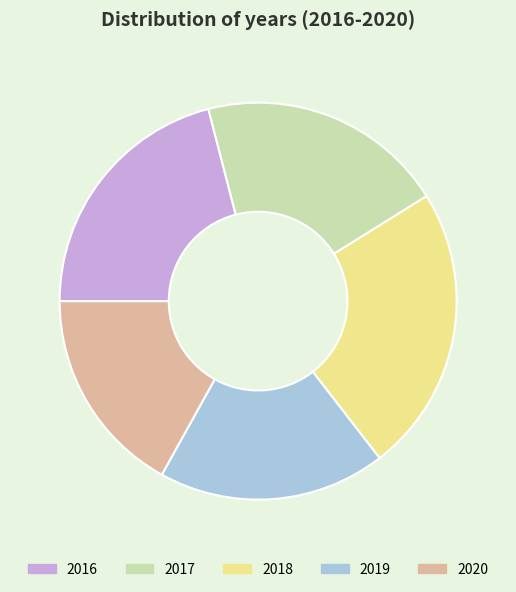

Combined, do 2019 and 2016 account for over 50%?

No